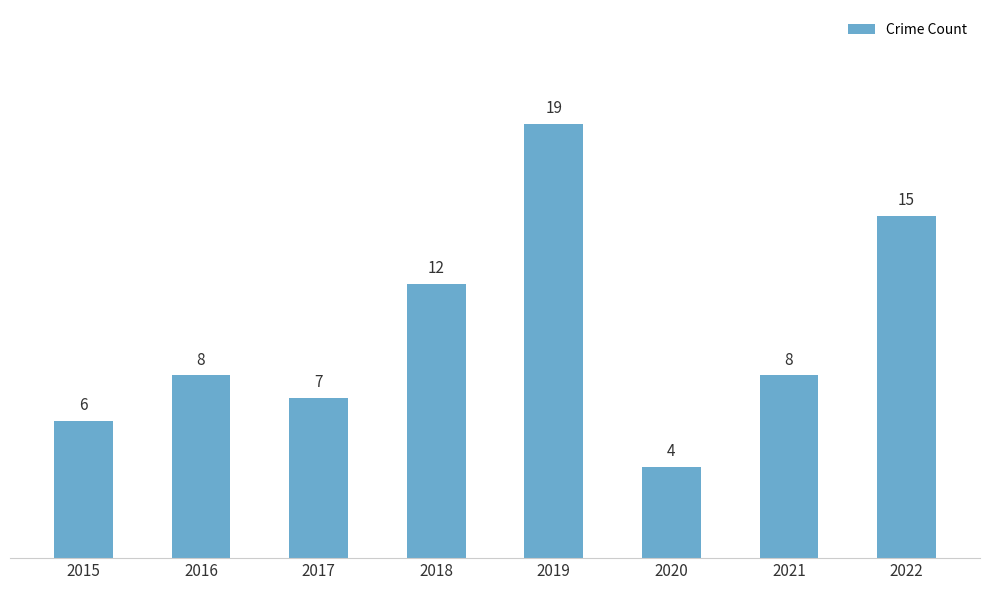

Reading right to left, transcribe all the data shown in this chart.

2022=15	2021=8	2020=4	2019=19	2018=12	2017=7	2016=8	2015=6